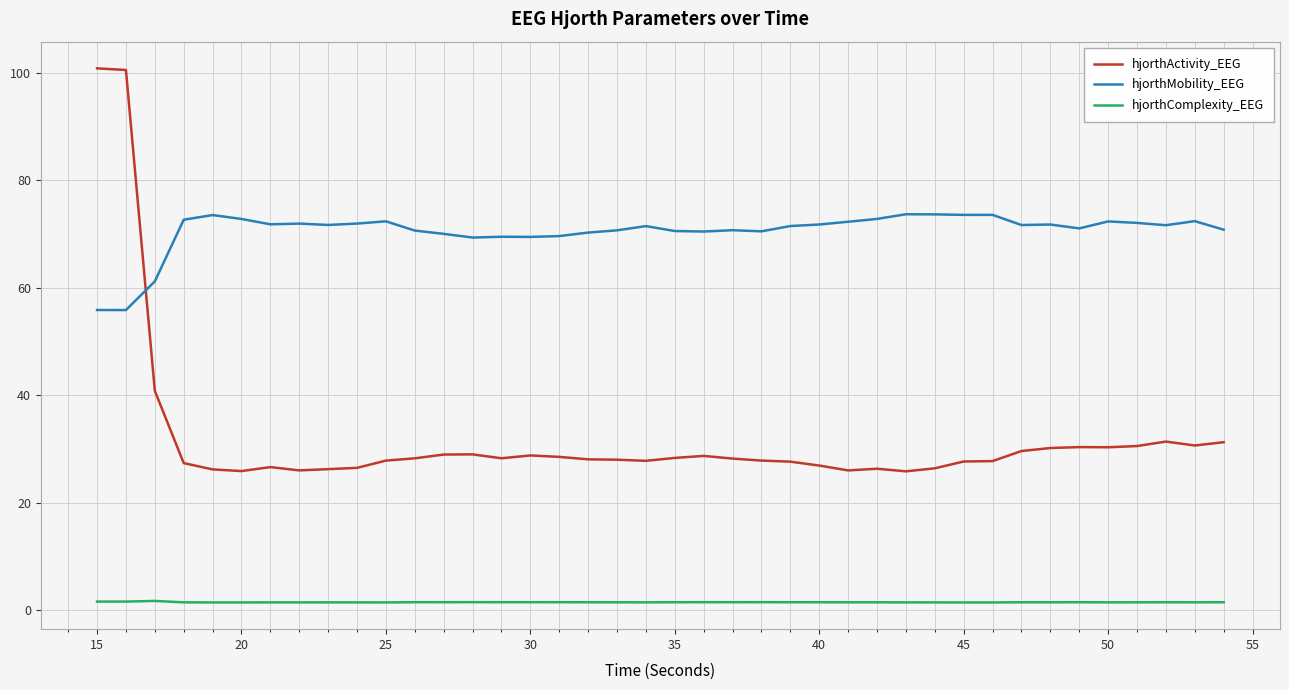

True or false: hjorthMobility_EEG and hjorthActivity_EEG cross at least once.

True